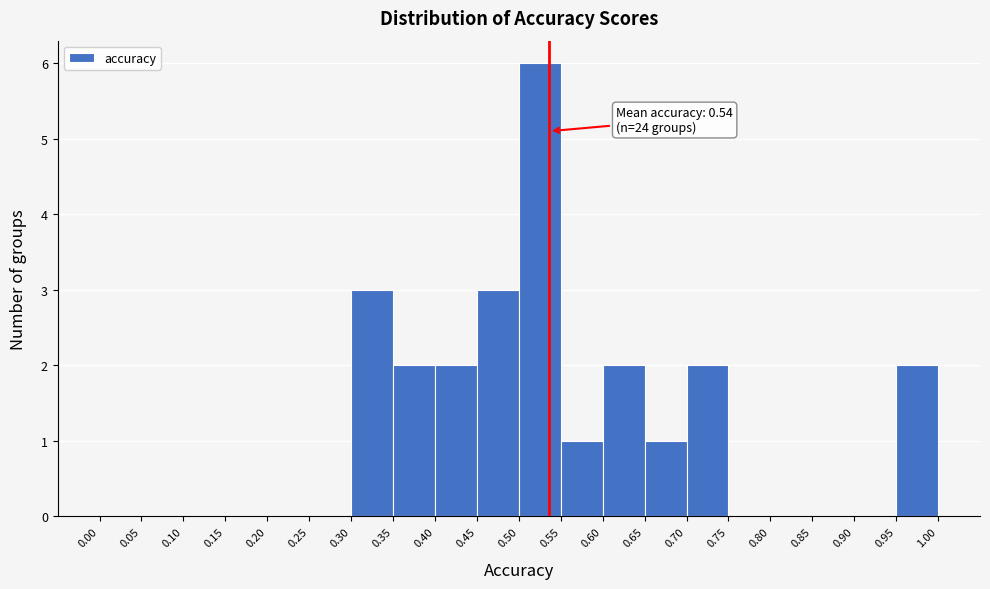

Which range on the x-axis has the tallest bar?

0.50 to 0.55